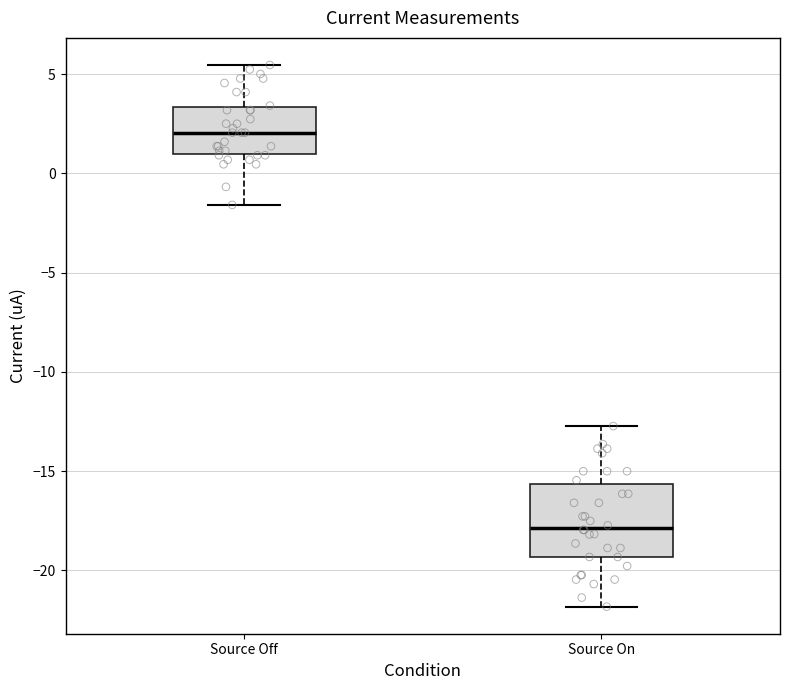

Which box is the tallest, from its lower edge to its upper edge?

Source On